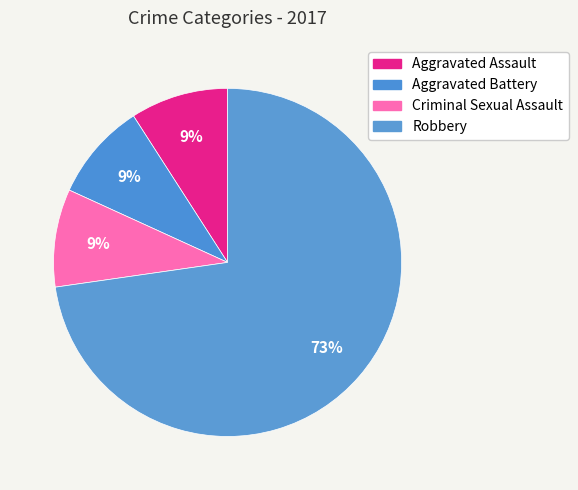

What portion of the pie excludes Robbery?

27.3%